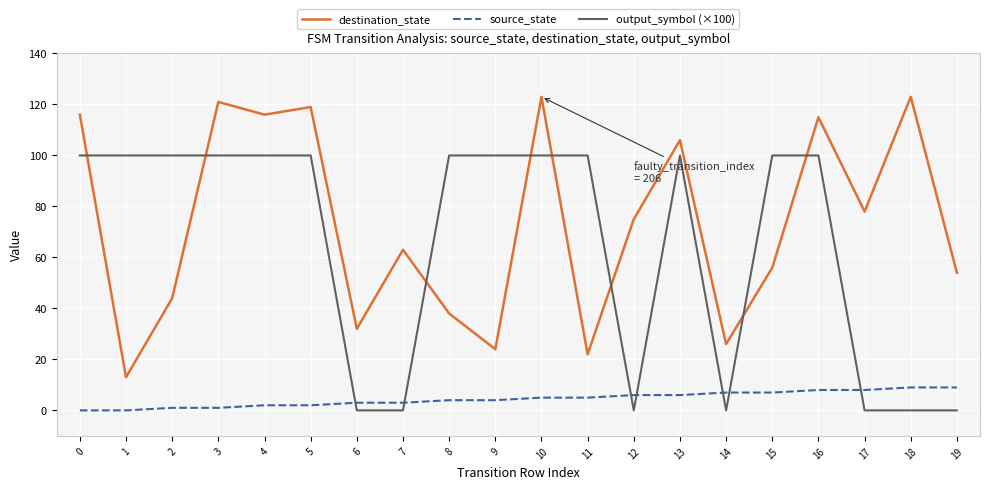

The output_symbol (×100) series shows 61 at 18. True or false?

False